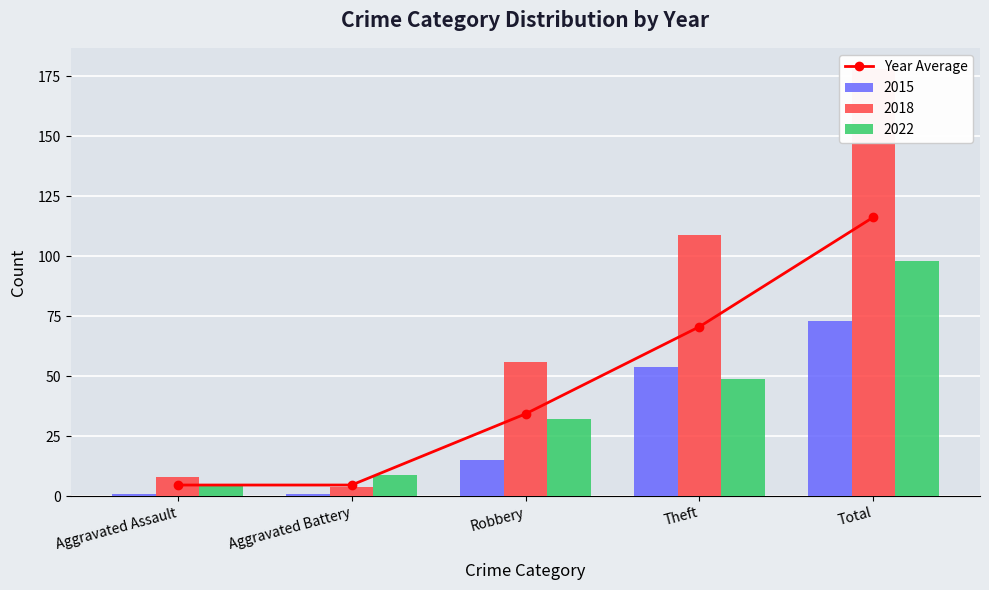

Reading right to left, what are all the values shown in this chart?

Total=116.3	Theft=70.7	Robbery=34.3	Aggravated Battery=4.7	Aggravated Assault=4.7